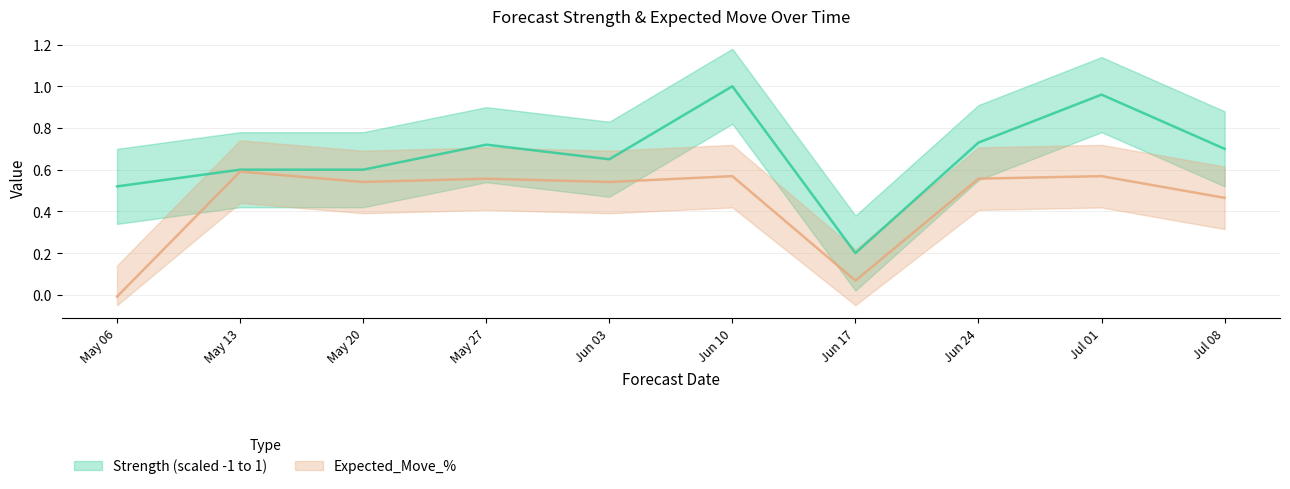

True or false: Expected_Move_% and Strength (scaled -1 to 1) cross at least once.

False